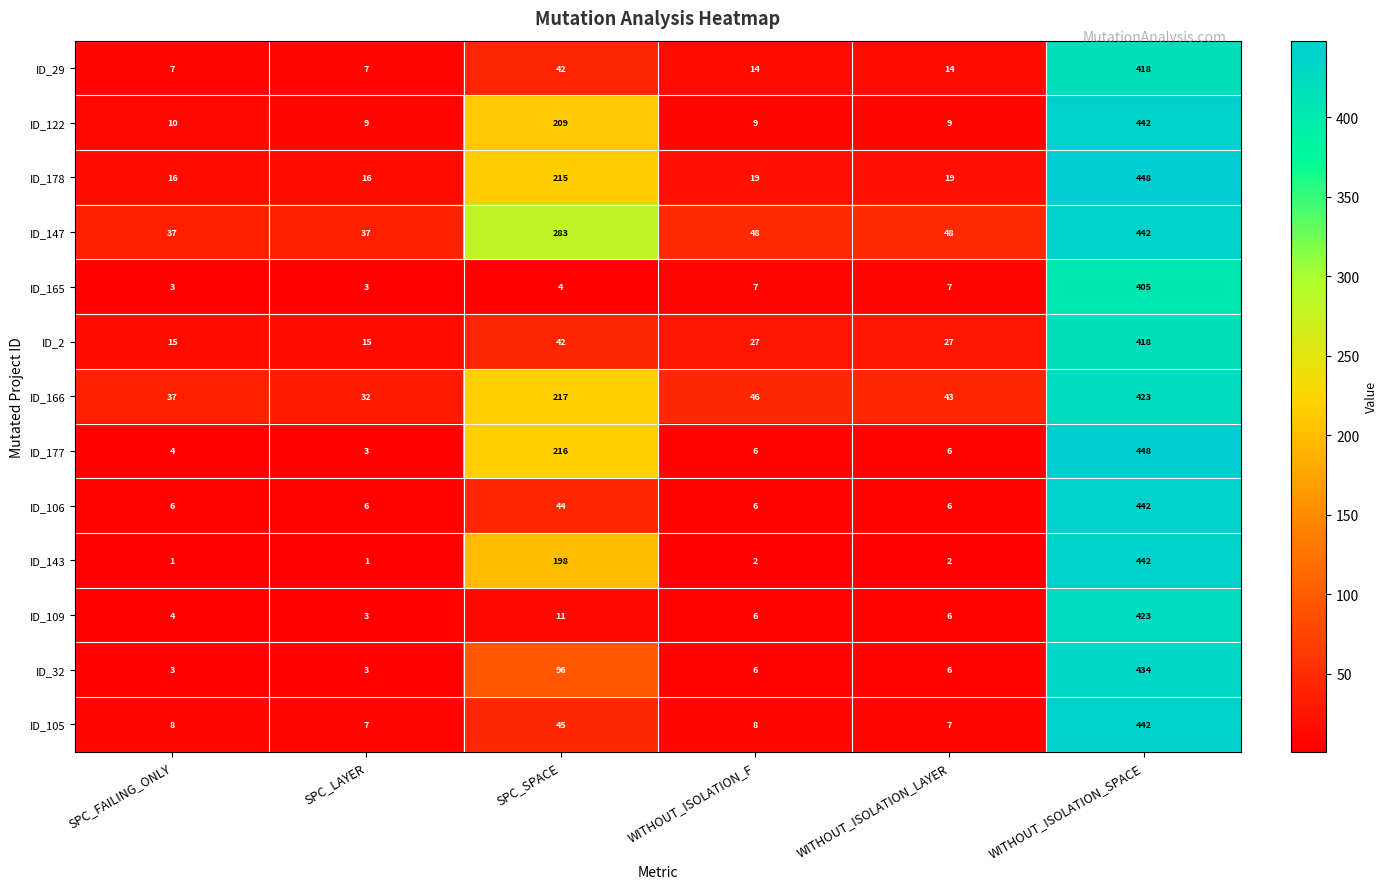

What is the minimum value for ID_109?

3